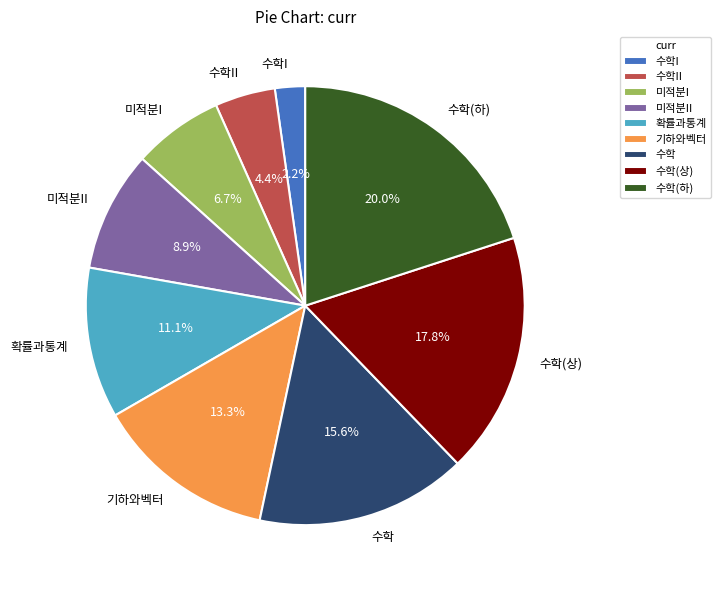

What is the total percentage of 수학(하) and 기하와벡터?

33.3%